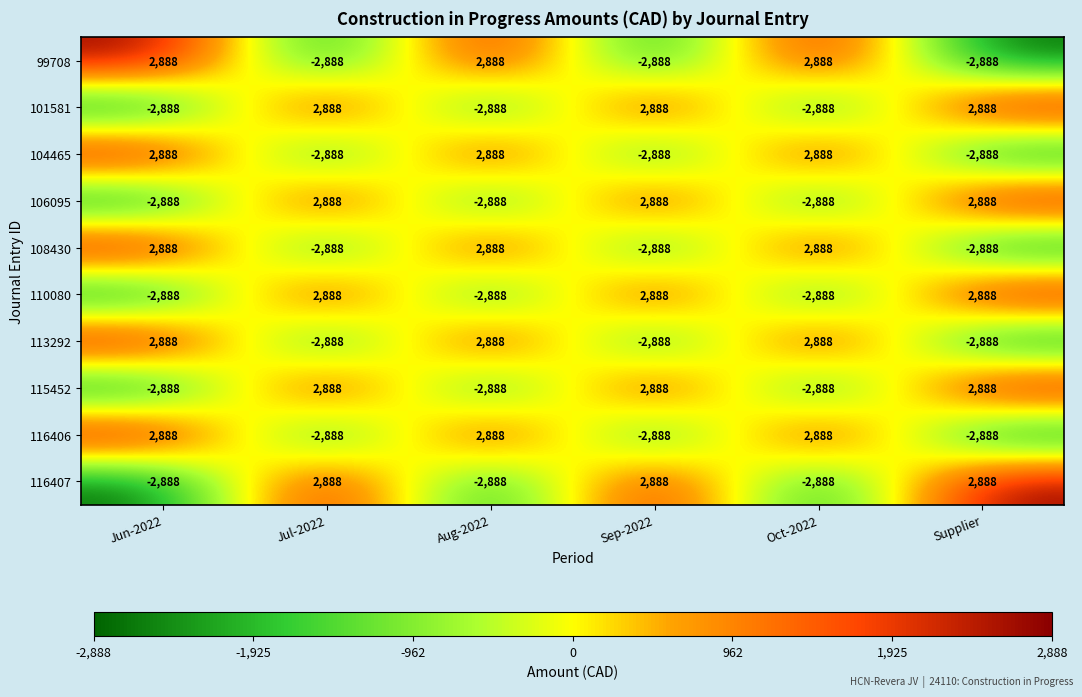

The value of 104465 at Jul-2022 is -2888. True or false?

True